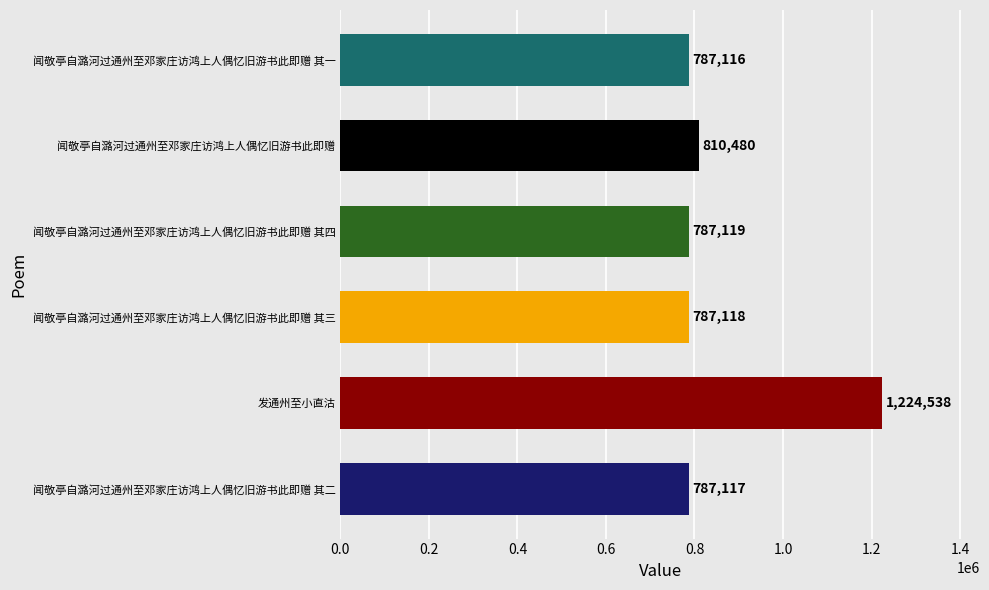

What is the ratio of the value at 发通州至小直沽 to the value at 闻敬亭自潞河过通州至邓家庄访鸿上人偶忆旧游书此即赠 其四?

1.6